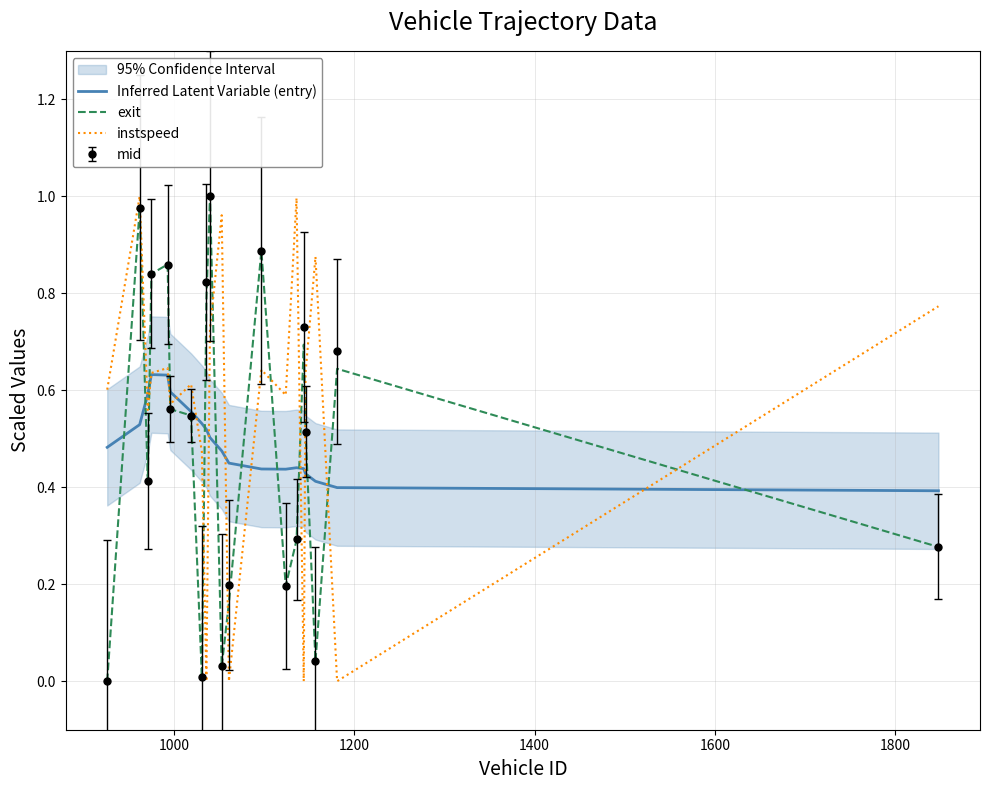

How many data points does each series have?

20